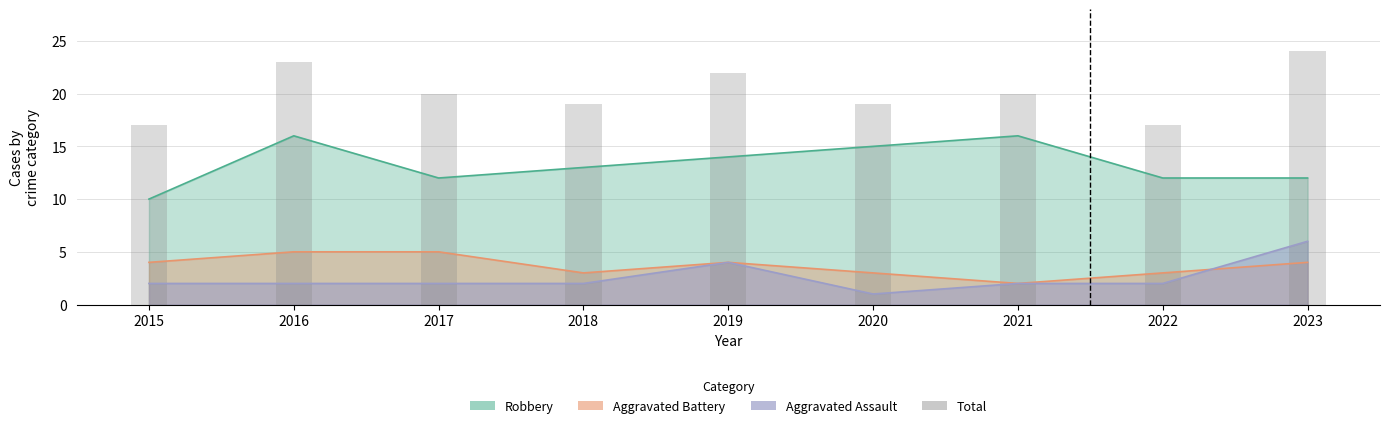

Is it true that the value at 2015 is 17?

True